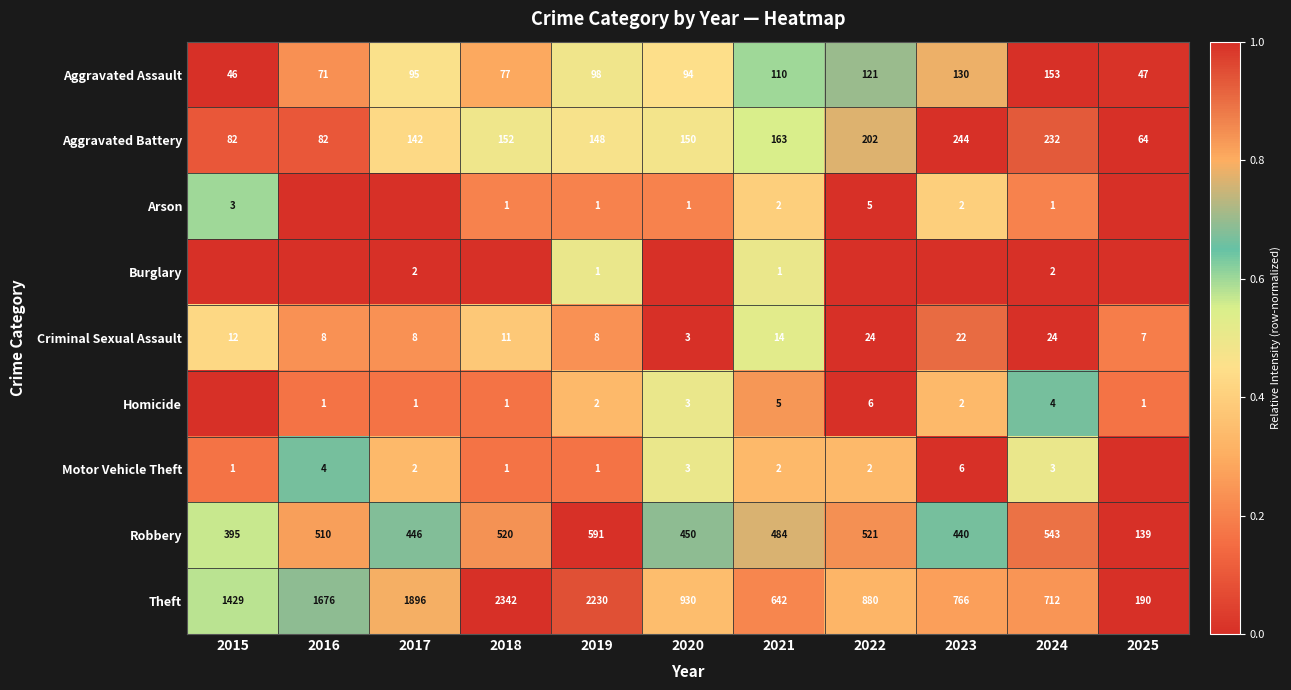

What is the difference between the second highest and minimum values in the Robbery series?

404